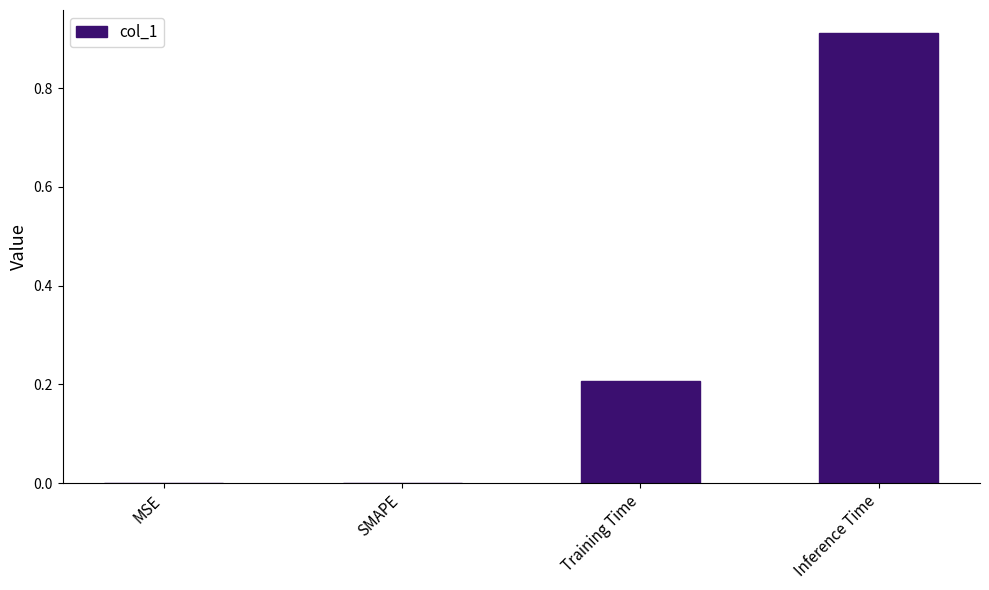

Which has a higher value, MSE or Training Time?

Training Time